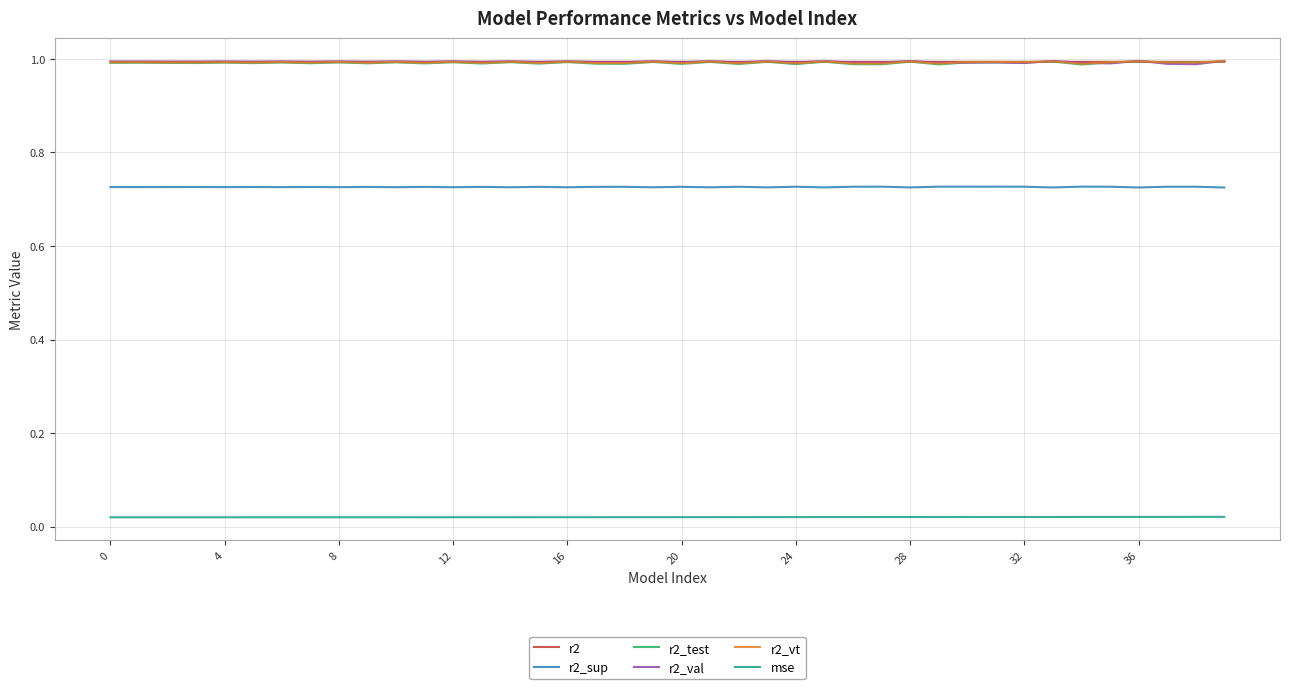

True or false: mse and r2 intersect in this chart.

False